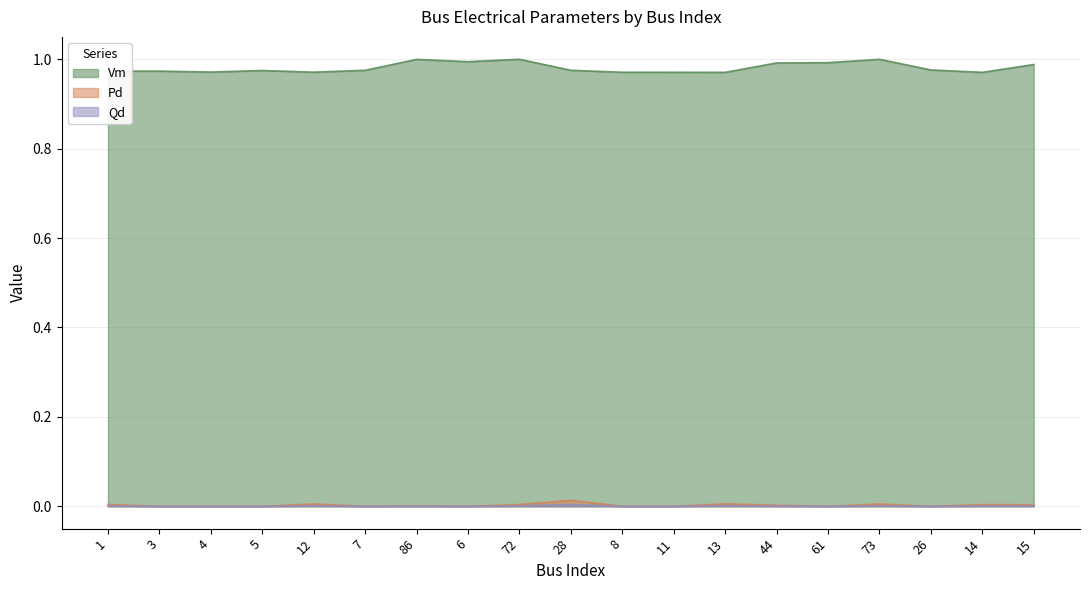

What is the label of the 1st point from the left?

1